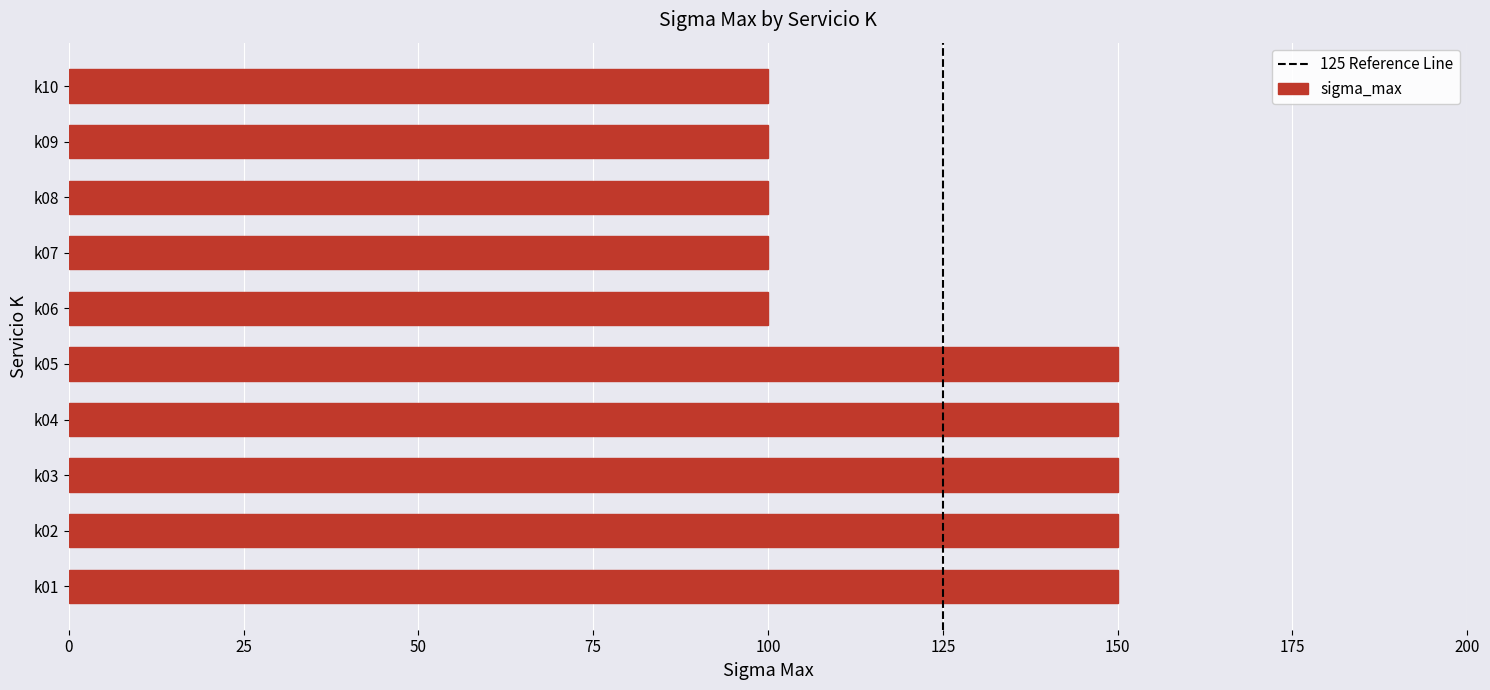

How many categories are shown in the chart?

10